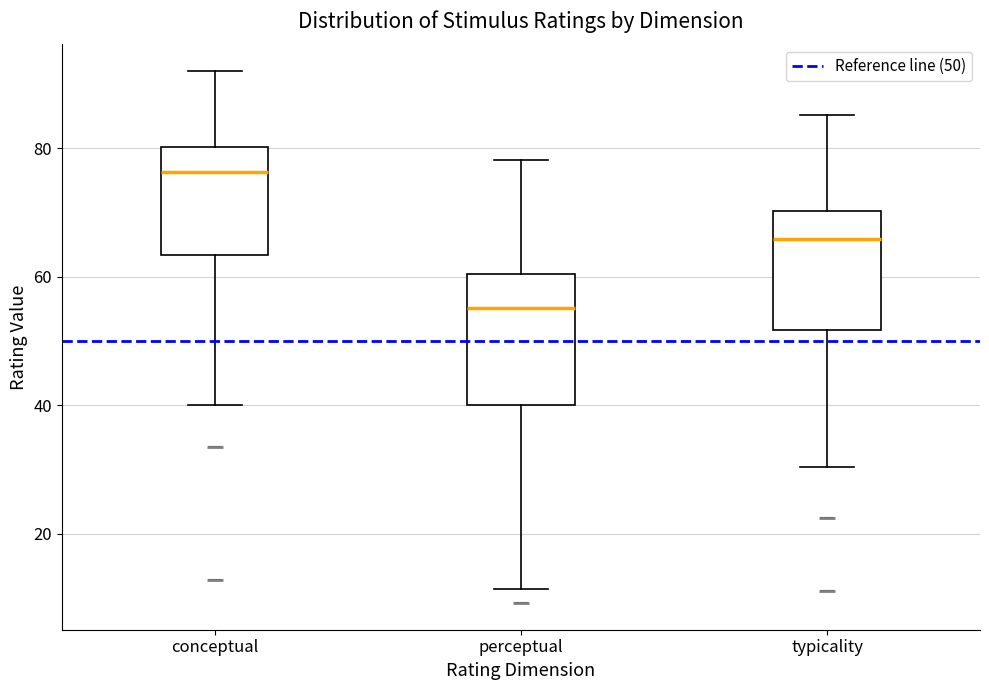

Which box has the lowest median line?

perceptual